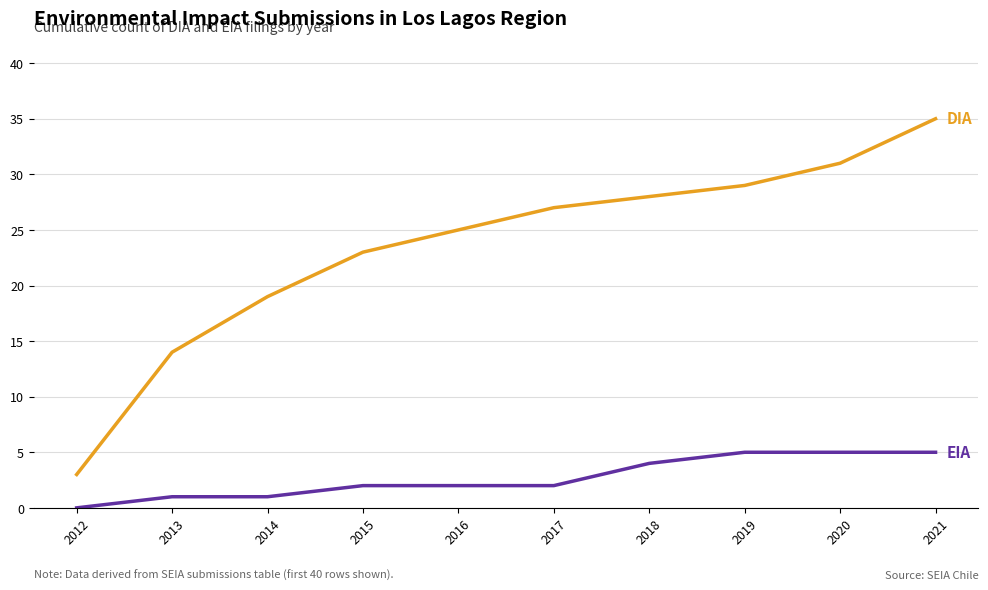

What is the spread (max minus min) of values at 2017?

25